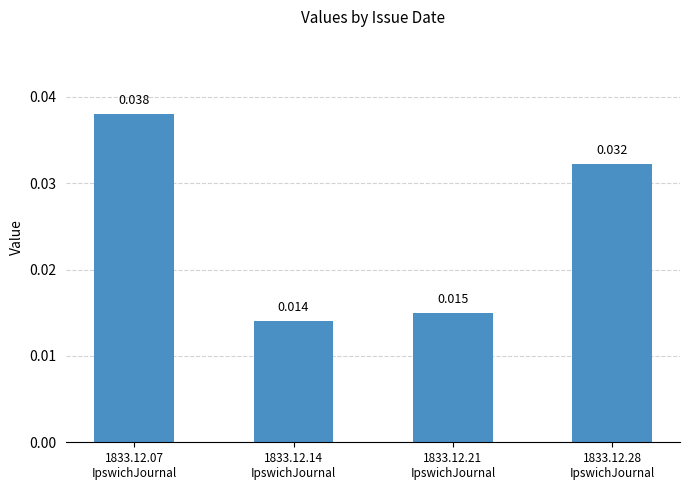

The value at 1833.12.21
IpswichJournal is 0.0. True or false?

False